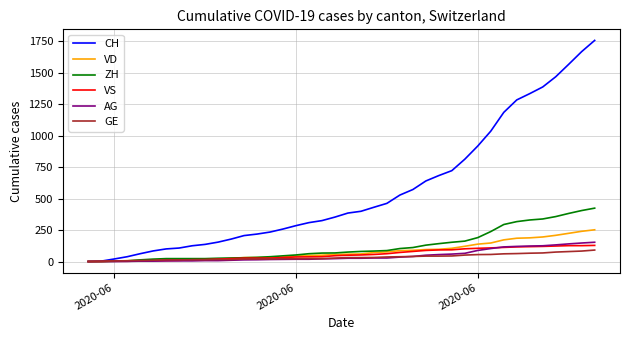

Which series has the largest total across all categories?

CH